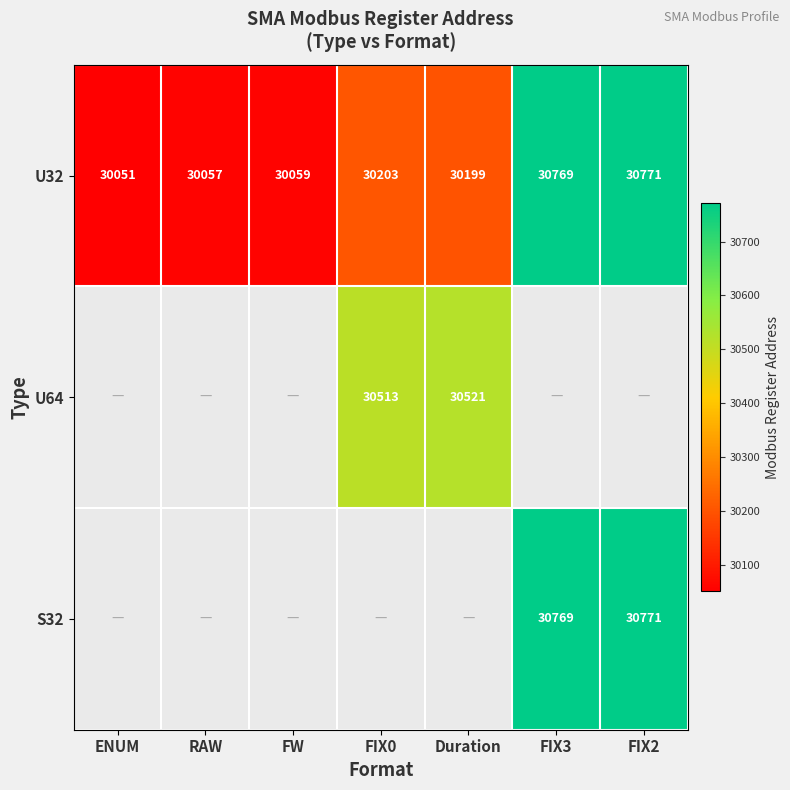

What is the minimum value for U32?

30051